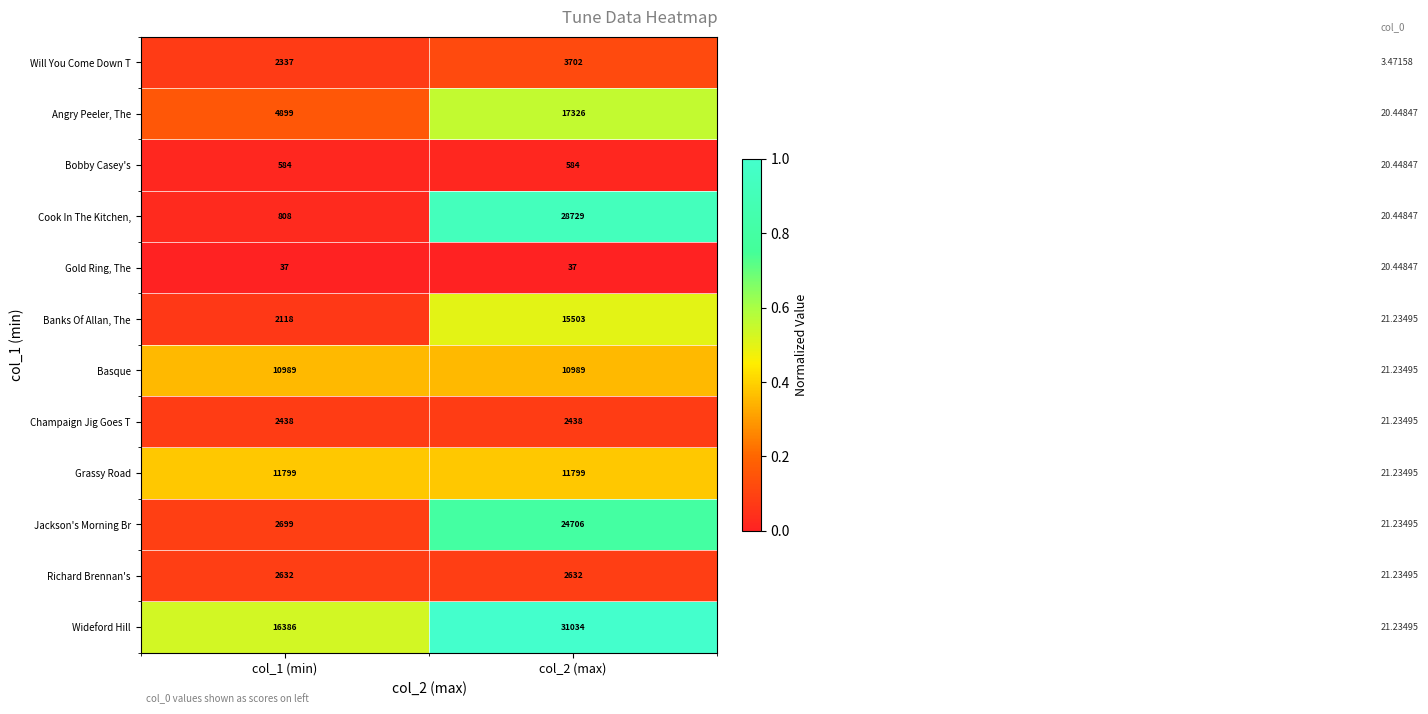

Reading right to left, list all the values displayed in this chart.

Will You Come Down T: 3702	2337
Angry Peeler, The: 17326	4899
Bobby Casey's: 584	584
Cook In The Kitchen,: 28729	808
Gold Ring, The: 37	37
Banks Of Allan, The: 15503	2118
Basque: 10989	10989
Champaign Jig Goes T: 2438	2438
Grassy Road: 11799	11799
Jackson's Morning Br: 24706	2699
Richard Brennan's: 2632	2632
Wideford Hill: 31034	16386